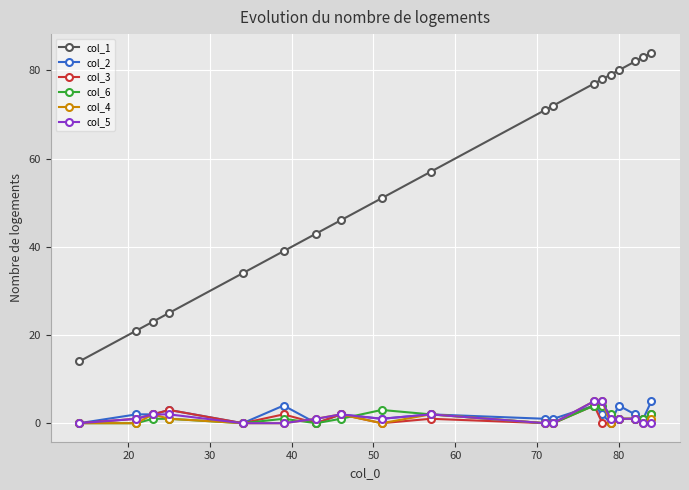

Count the number of data series in this chart.

6